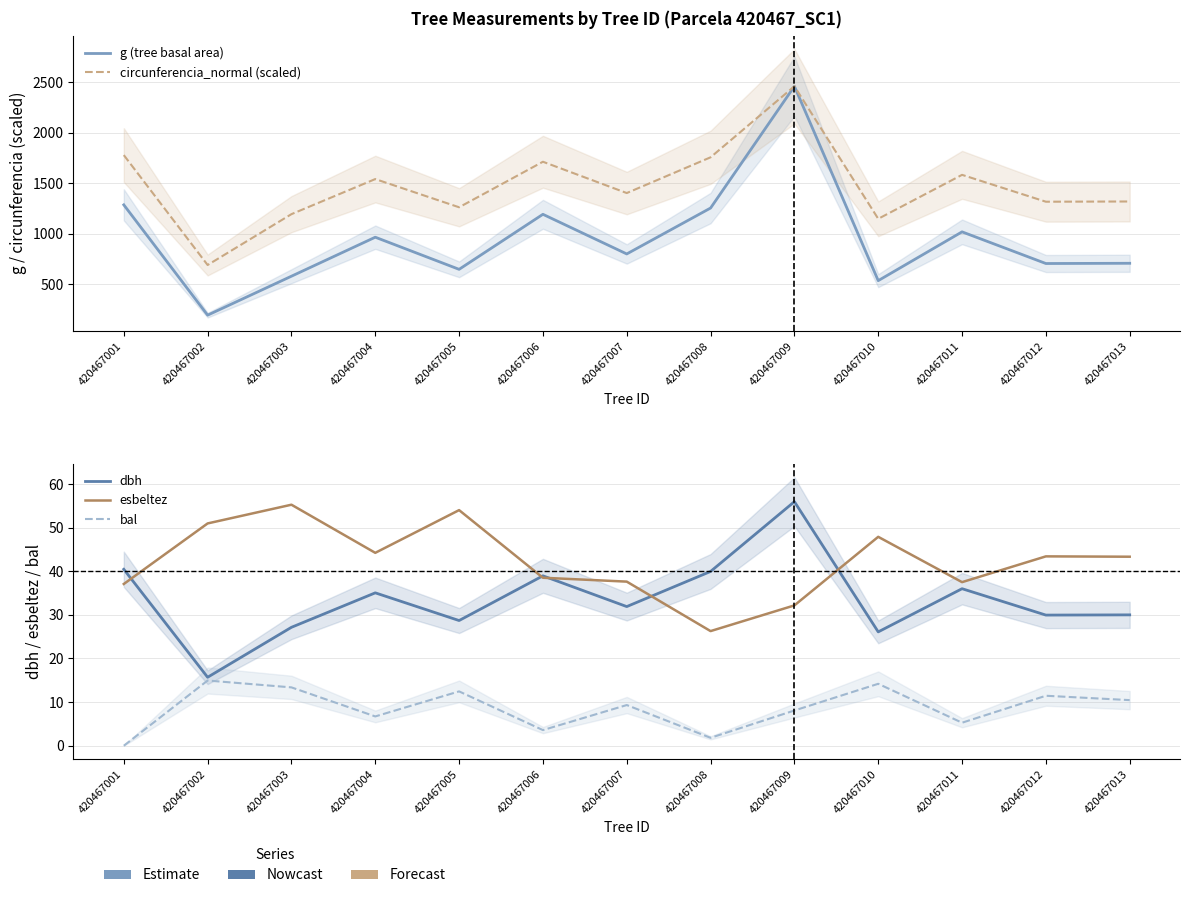

What is the value of the circunferencia_normal (scaled) point at the 9th from the left?

2458.6